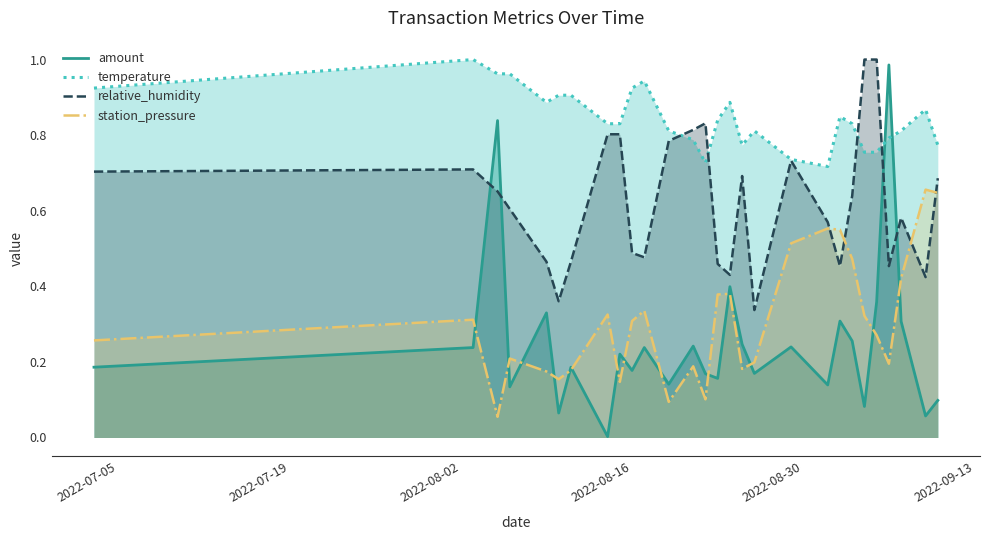

Which series has the widest spread of values?

amount